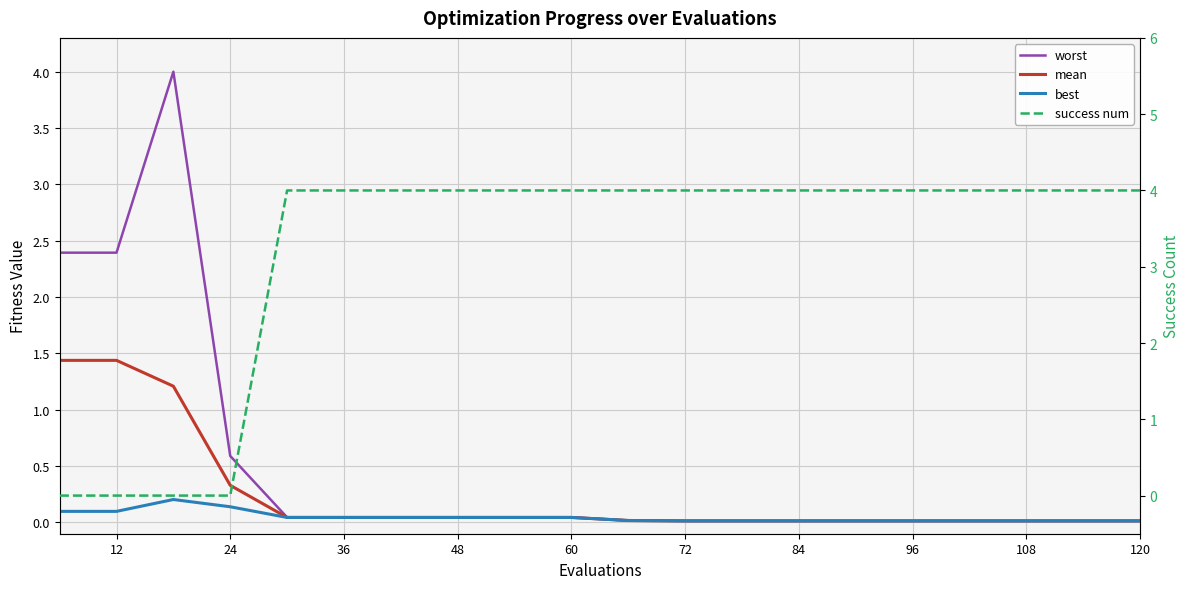

True or false: best has more than 2 interior local peaks.

False